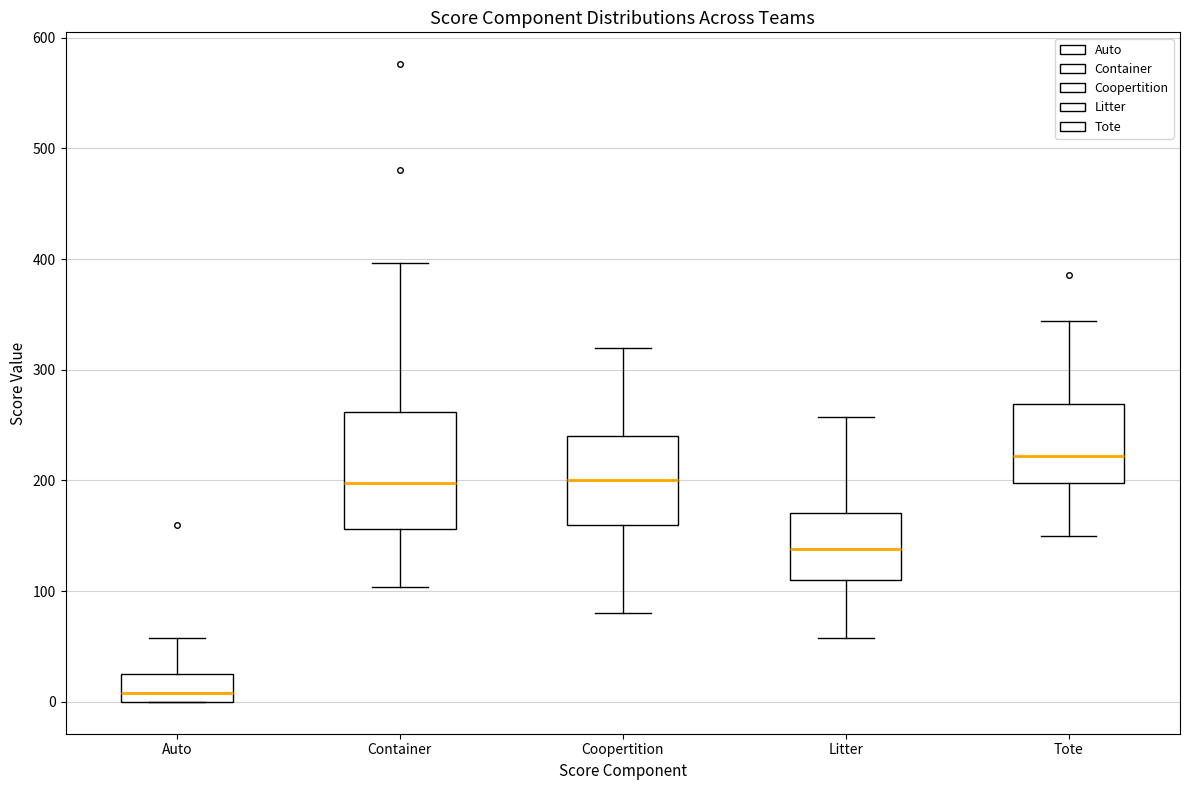

Reading left to right, read every box against the y-axis: the position of its median line, the range the box covers, and the ends of its whiskers. The values are not printed on the chart, so give them approximately, as read against the axis.

Auto: median 10, box 0 to 30, whiskers 0 to 60
Container: median 200, box 160 to 260, whiskers 100 to 400
Coopertition: median 200, box 160 to 240, whiskers 80 to 320
Litter: median 140, box 110 to 170, whiskers 60 to 260
Tote: median 220, box 200 to 270, whiskers 150 to 340